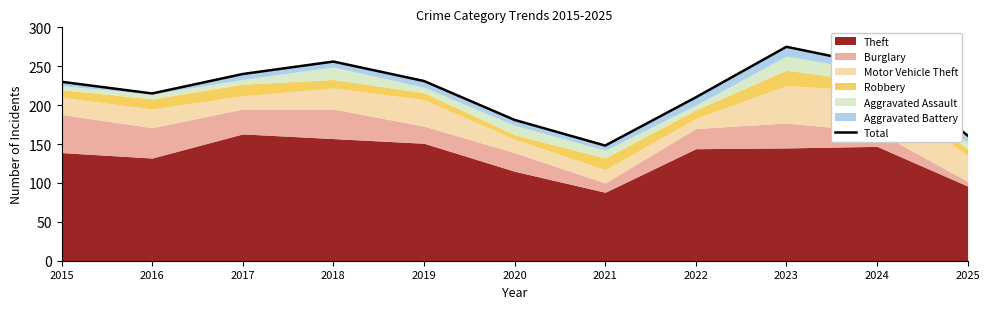

Approximately how many times larger is the value at 2023 compared to 2020?

1.5